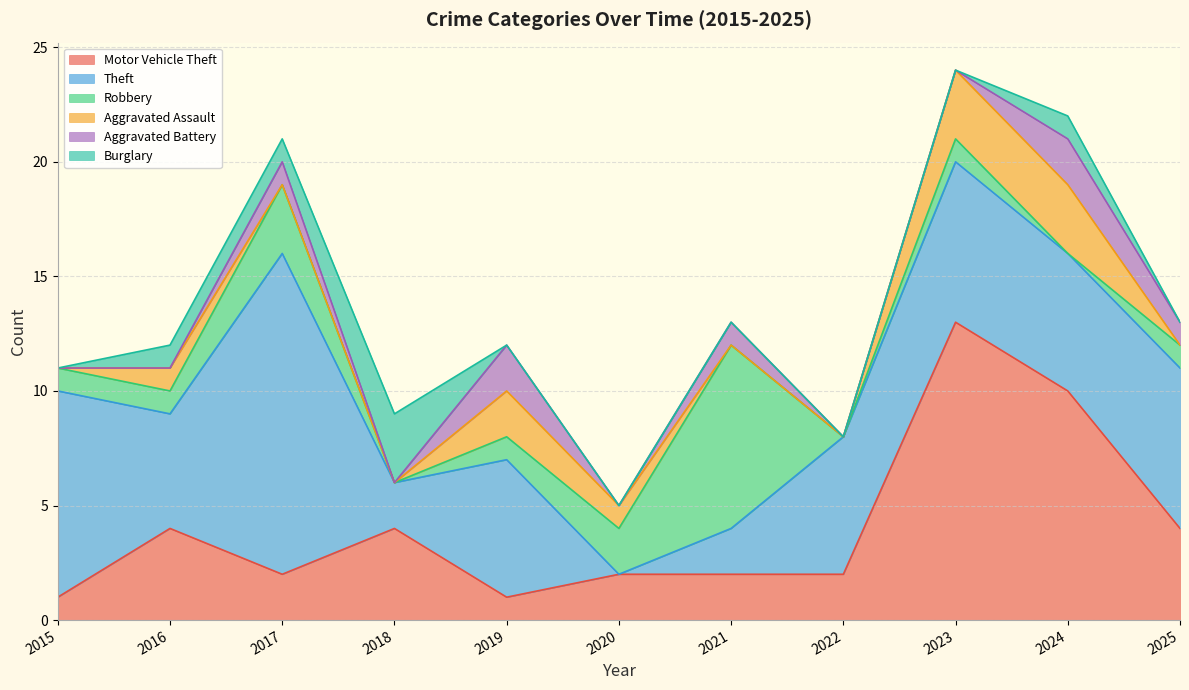

Where is the first local maximum for Motor Vehicle Theft?

2016